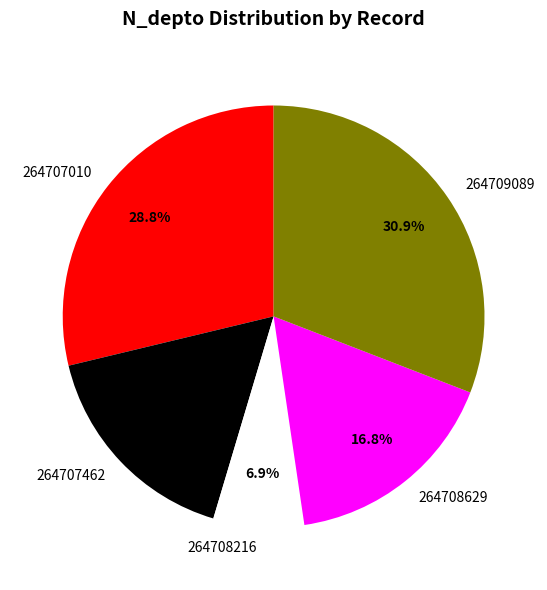

Which has a higher value, 264707462 or 264708216?

264707462